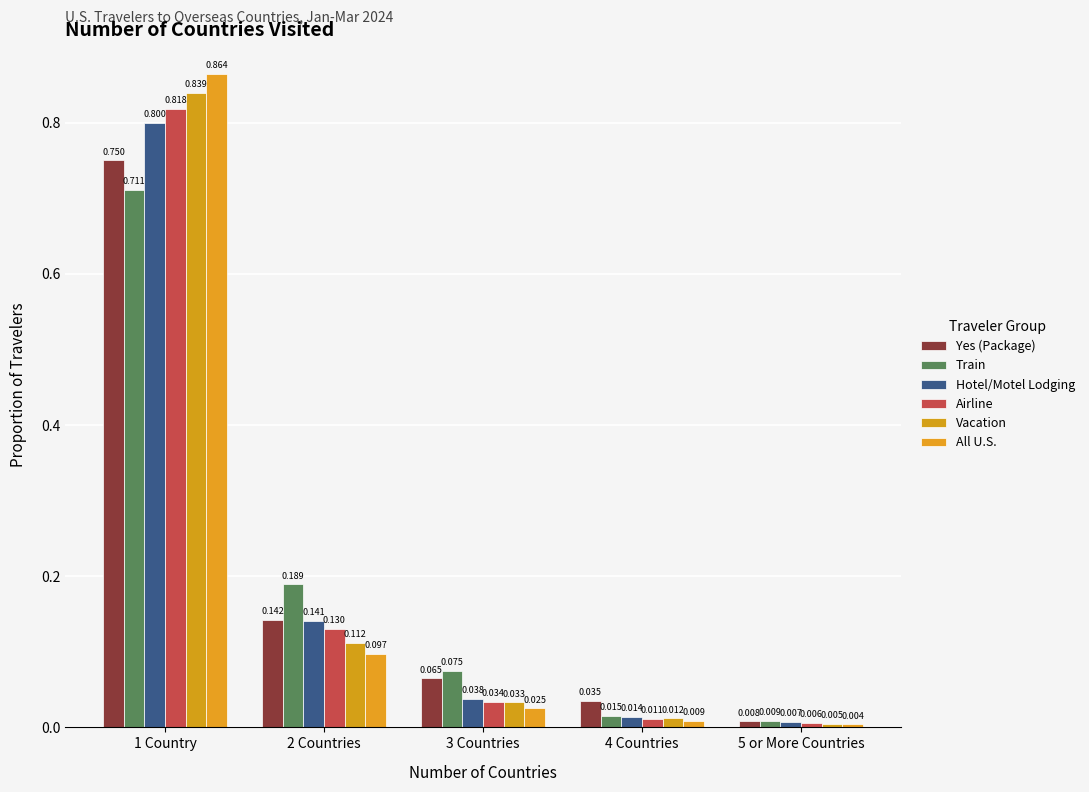

Reading right to left, extract all data points from this chart.

Yes (Package): 5 or More Countries=0.0	4 Countries=0.0	3 Countries=0.1	2 Countries=0.1	1 Country=0.8
Train: 5 or More Countries=0.0	4 Countries=0.0	3 Countries=0.1	2 Countries=0.2	1 Country=0.7
Hotel/Motel Lodging: 5 or More Countries=0.0	4 Countries=0.0	3 Countries=0.0	2 Countries=0.1	1 Country=0.8
Airline: 5 or More Countries=0.0	4 Countries=0.0	3 Countries=0.0	2 Countries=0.1	1 Country=0.8
Vacation: 5 or More Countries=0.0	4 Countries=0.0	3 Countries=0.0	2 Countries=0.1	1 Country=0.8
All U.S.: 5 or More Countries=0.0	4 Countries=0.0	3 Countries=0.0	2 Countries=0.1	1 Country=0.9